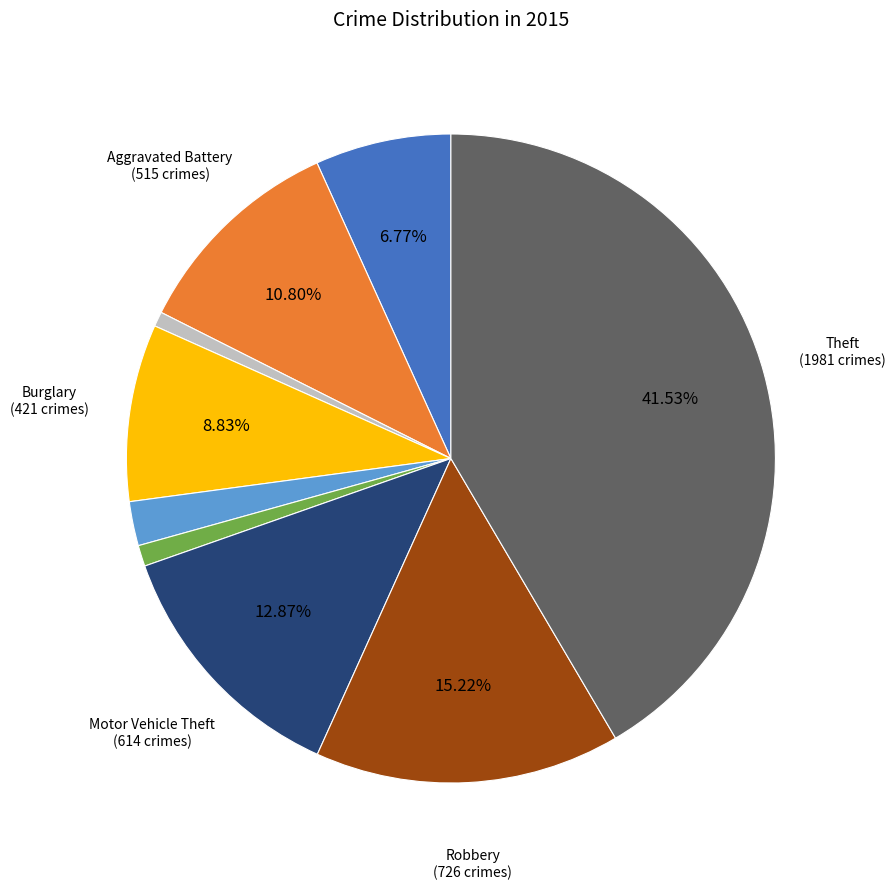

Is there a majority slice in this chart?

No